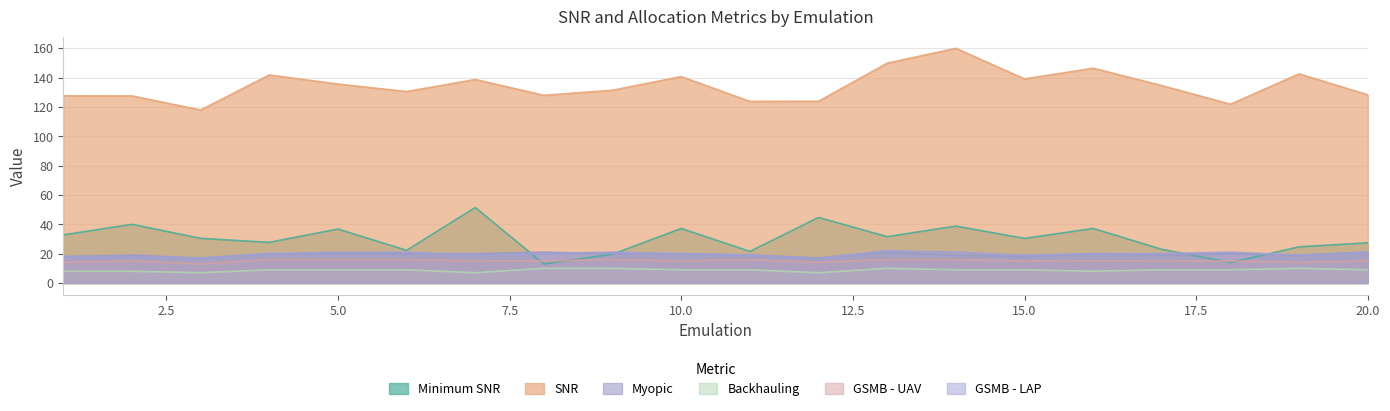

What is the difference between the maximum and minimum values in the GSMB - LAP series?

5.0